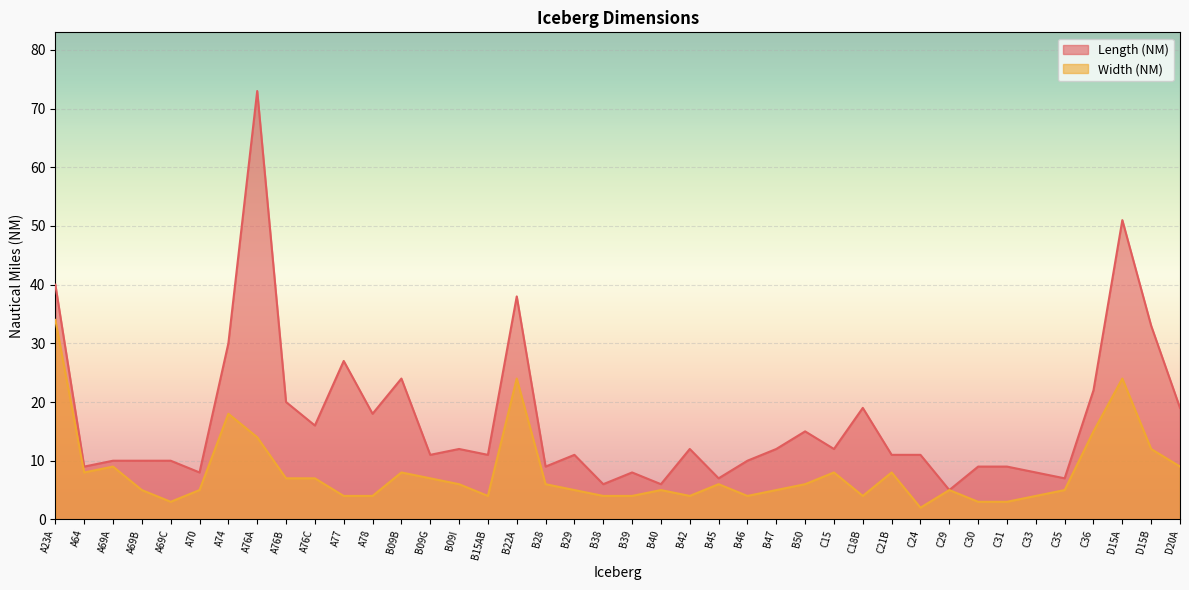

Where is Length (NM) nearest to the value 39?

A23A